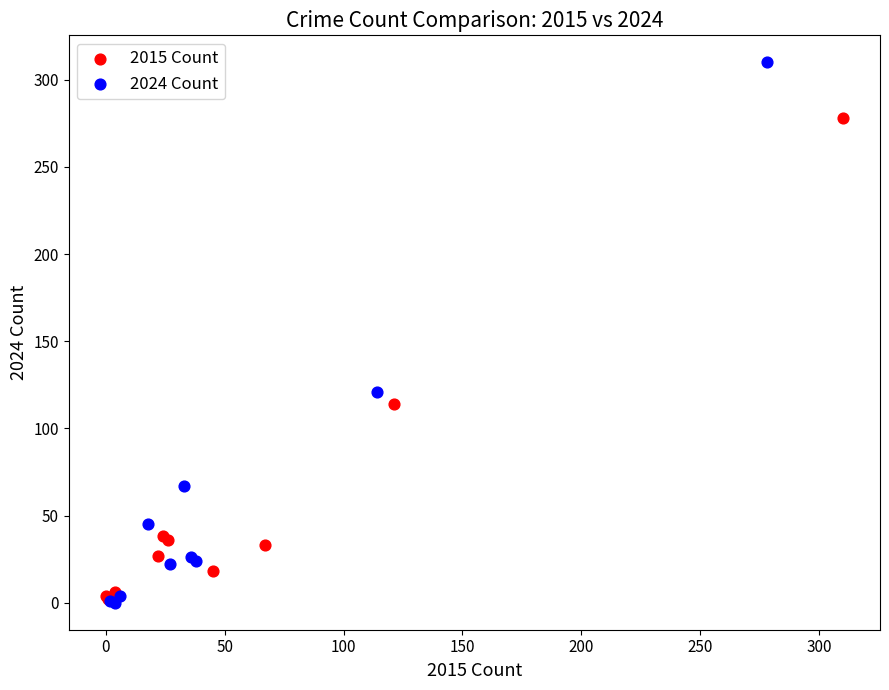

Which series has the widest spread of Y values?

2024 Count